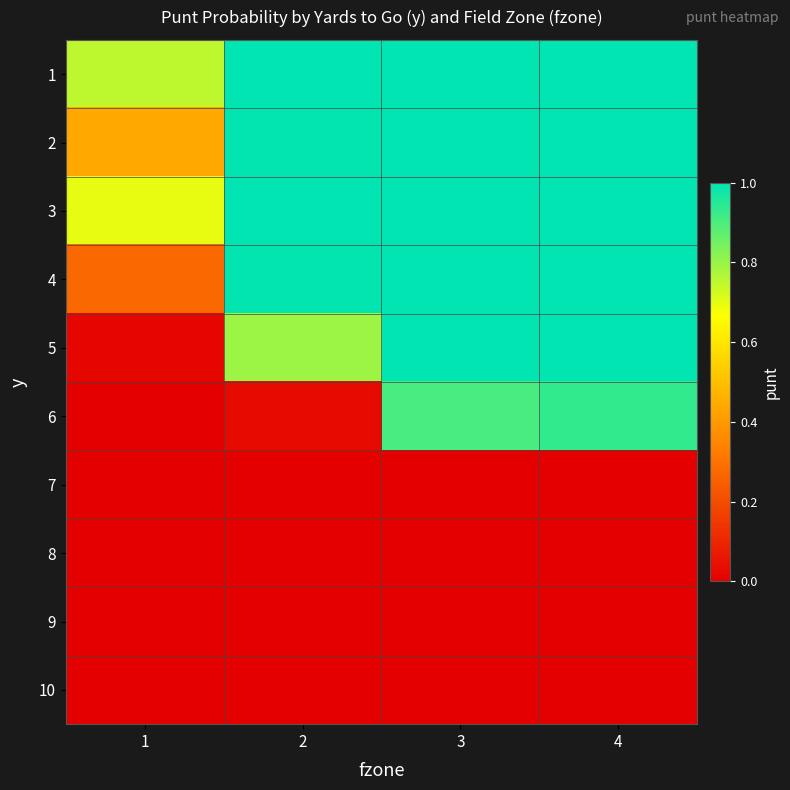

What is the spread (max minus min) of values at 3?

1.0